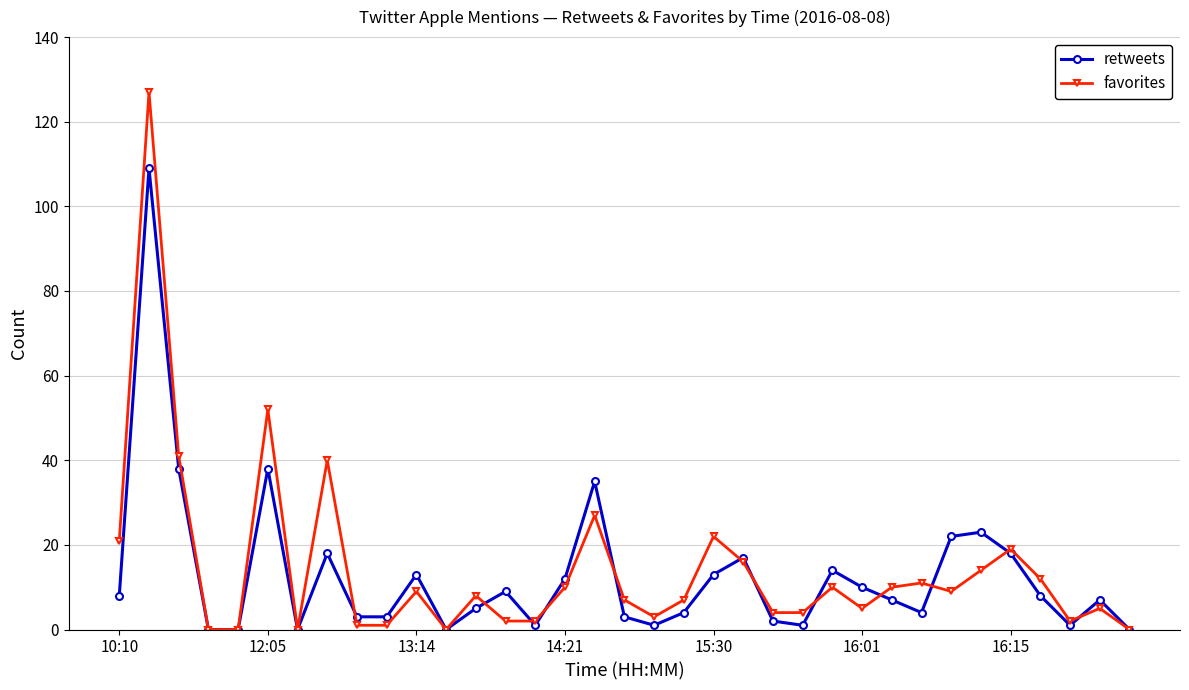

Which series has the largest range (max minus min)?

favorites